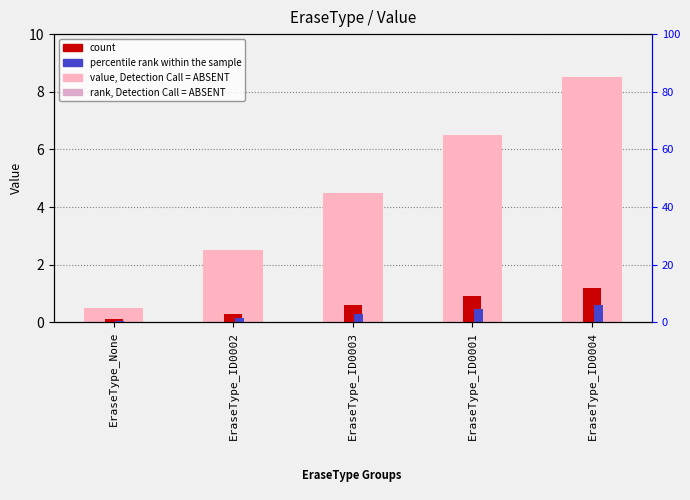

What is the minimum value for percentile rank within the sample?

0.1